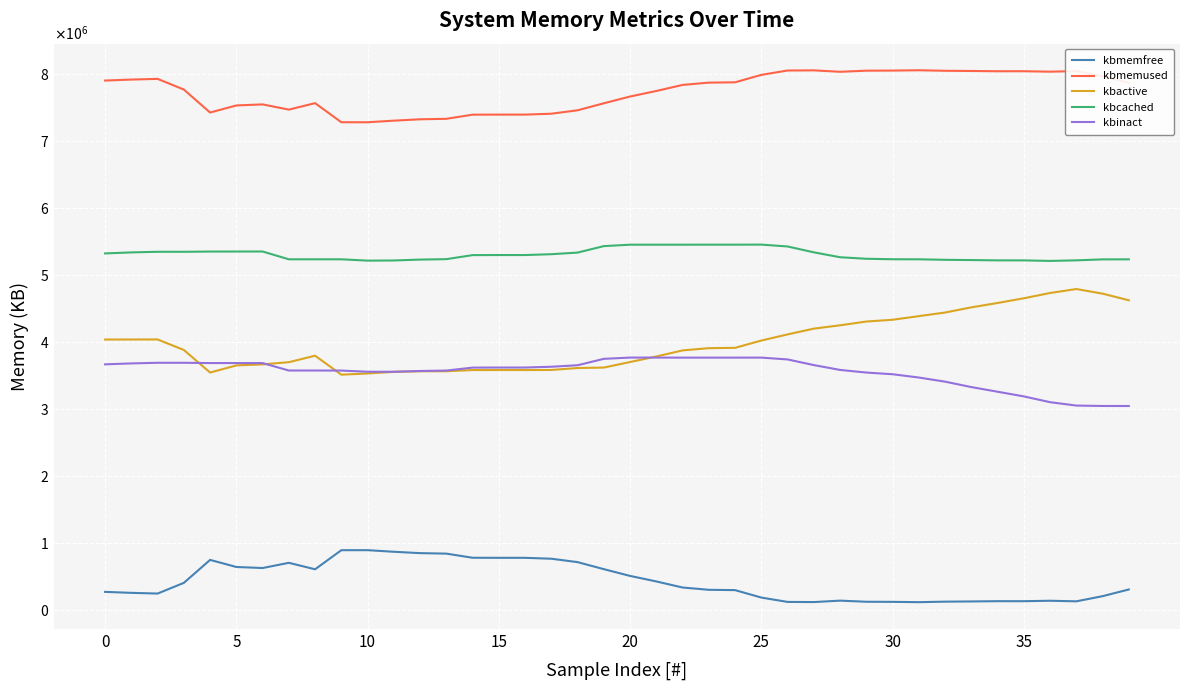

Does the chart have visible grid lines?

Yes